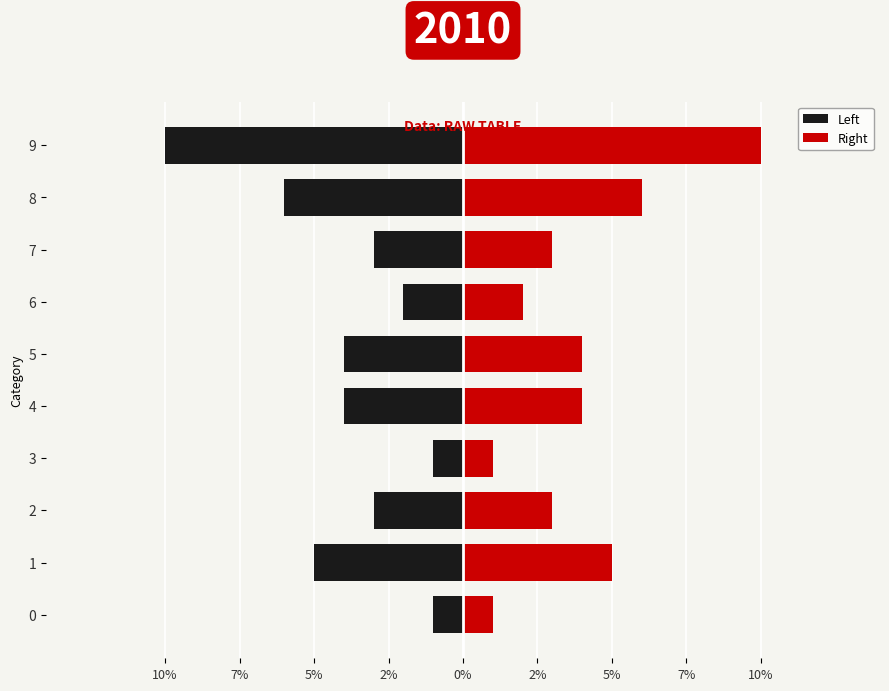

What are all the series names shown in the legend?

Left, Right